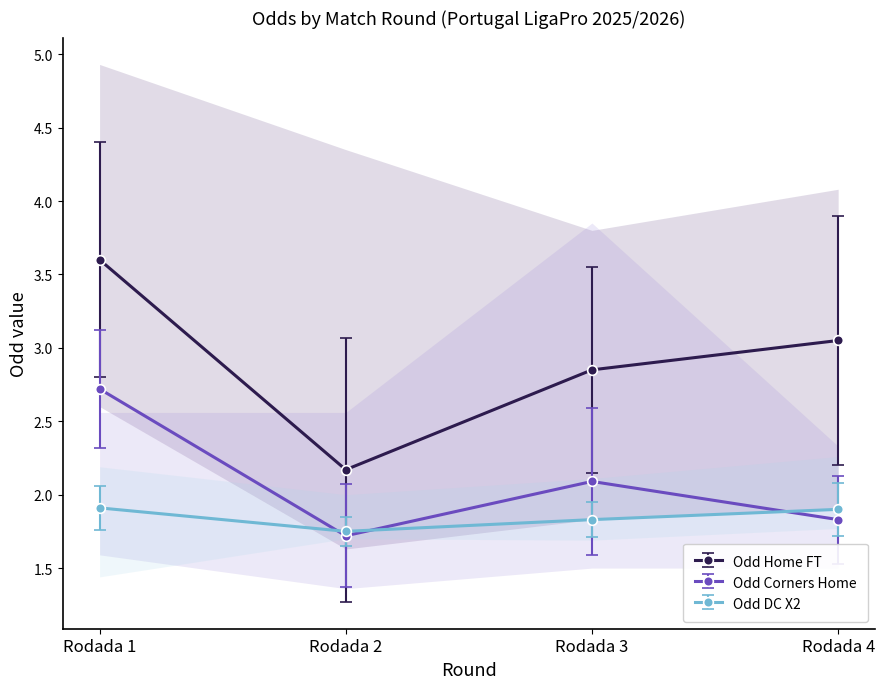

How many intersections are there between Odd_DC_X2 and Odd_Corners_H?

3